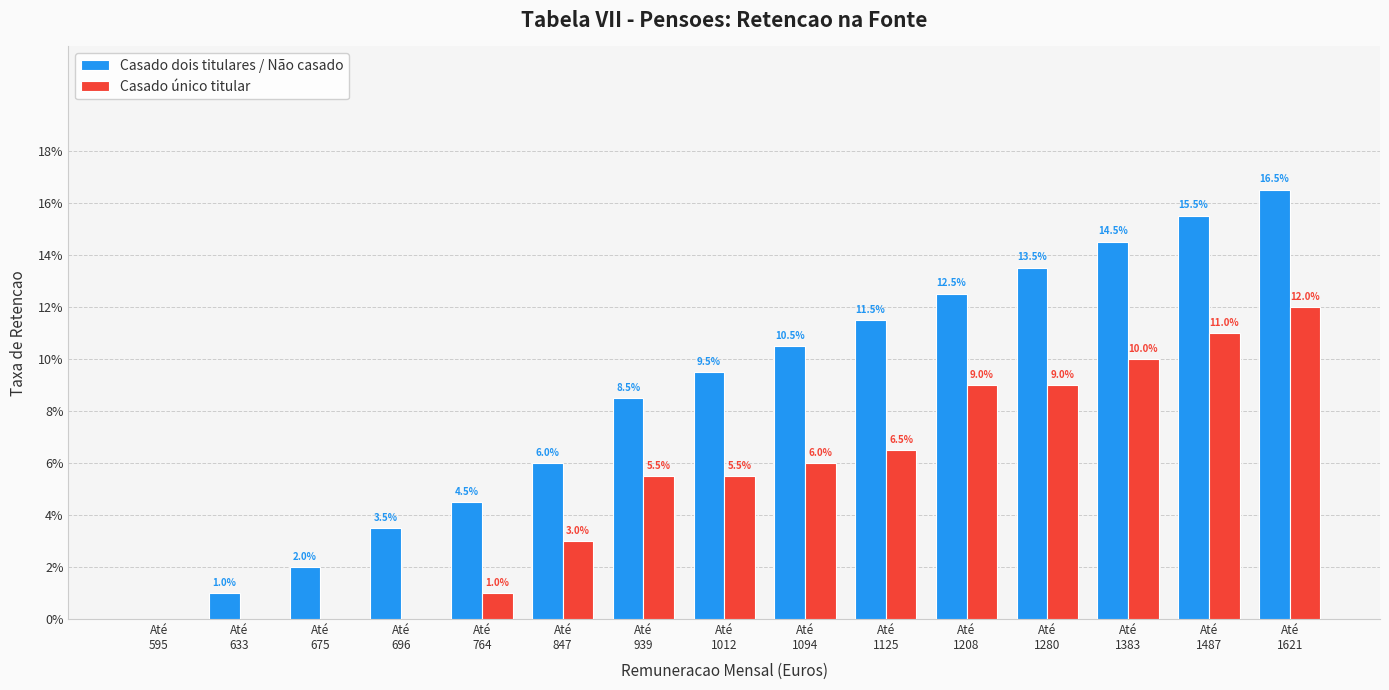

What is the approximate value of Casado dois titulares / Não casado at Até
1621?

0.2